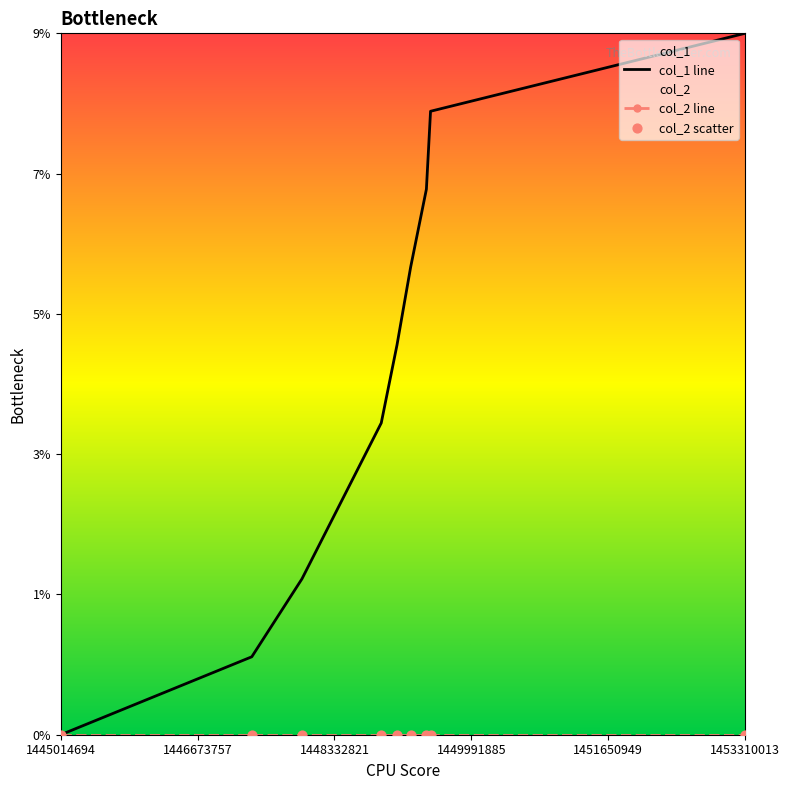

Between 1449090812 and 1449256401, which is larger?

1449256401